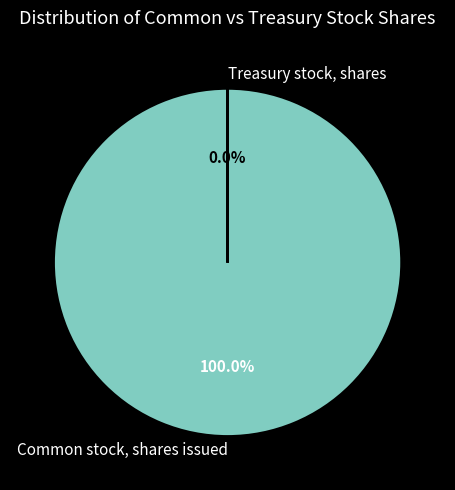

Which category accounts for the majority?

Common stock, shares issued